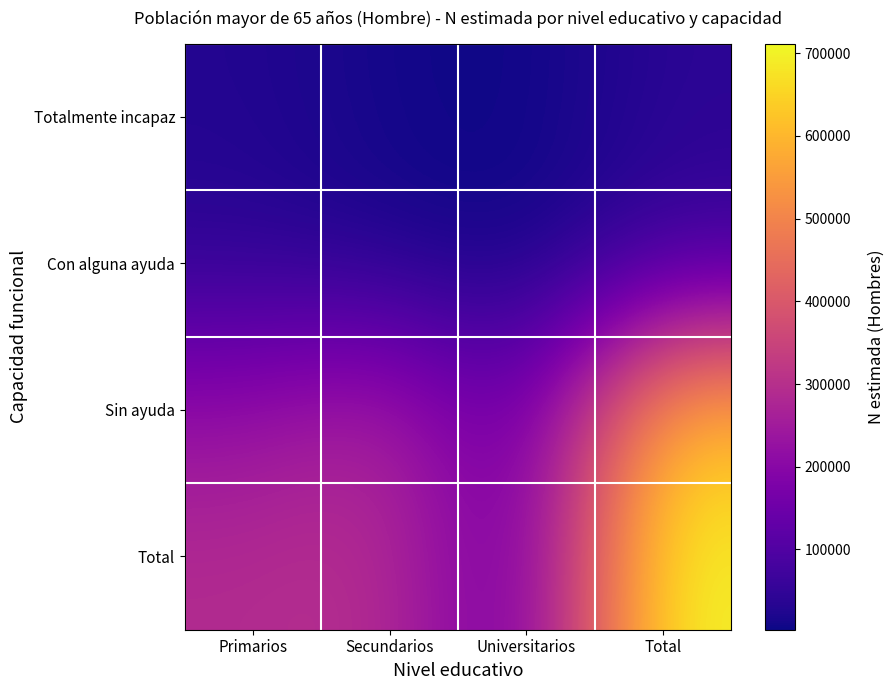

Which category has the highest value across all series?

Total